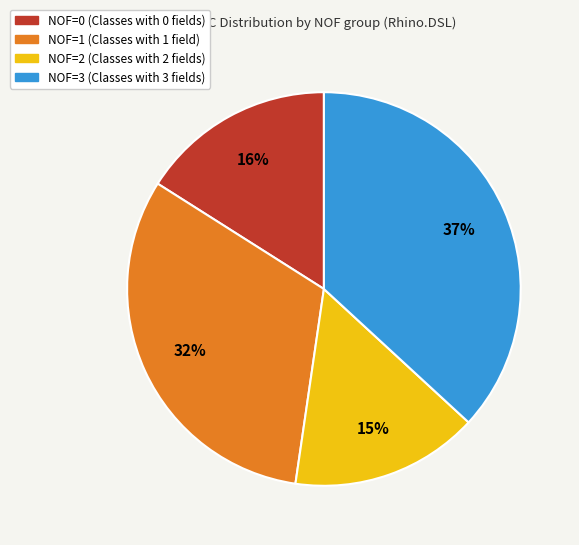

Count the number of slices in the pie.

4